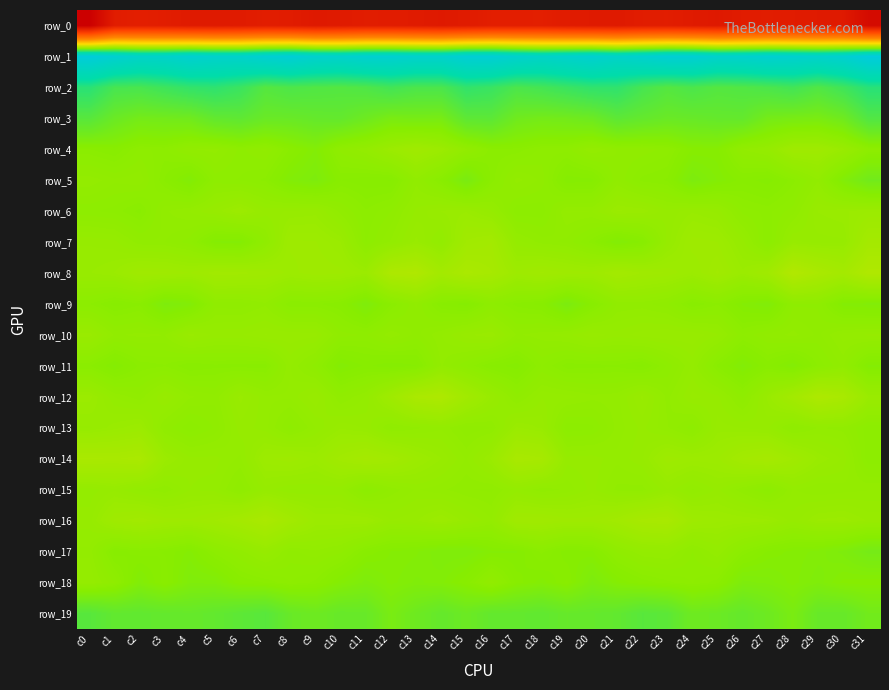

What is the average value of the row_5 series?

-1.1